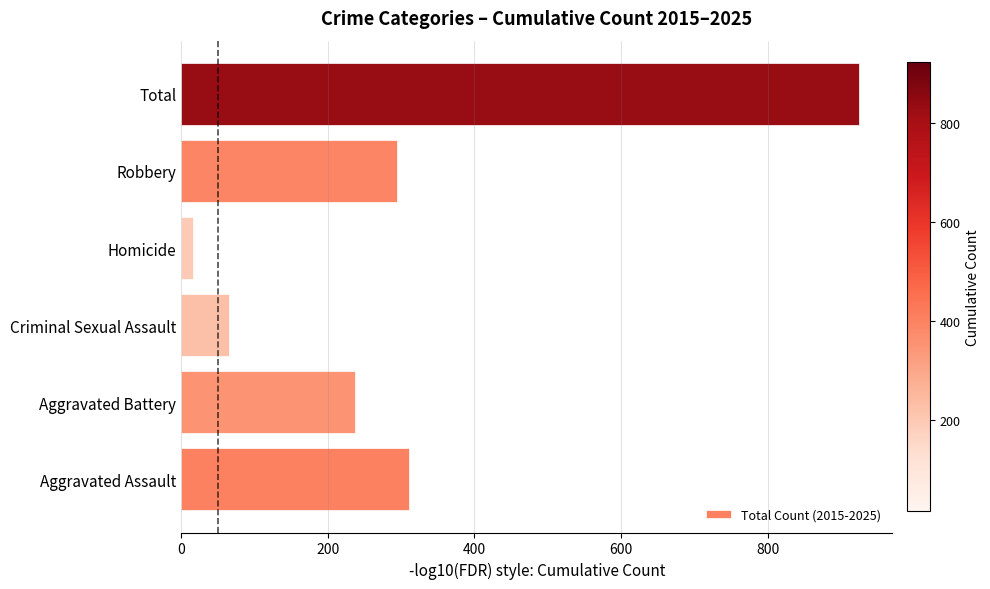

True or false: the data shows 237 at Aggravated Battery.

True